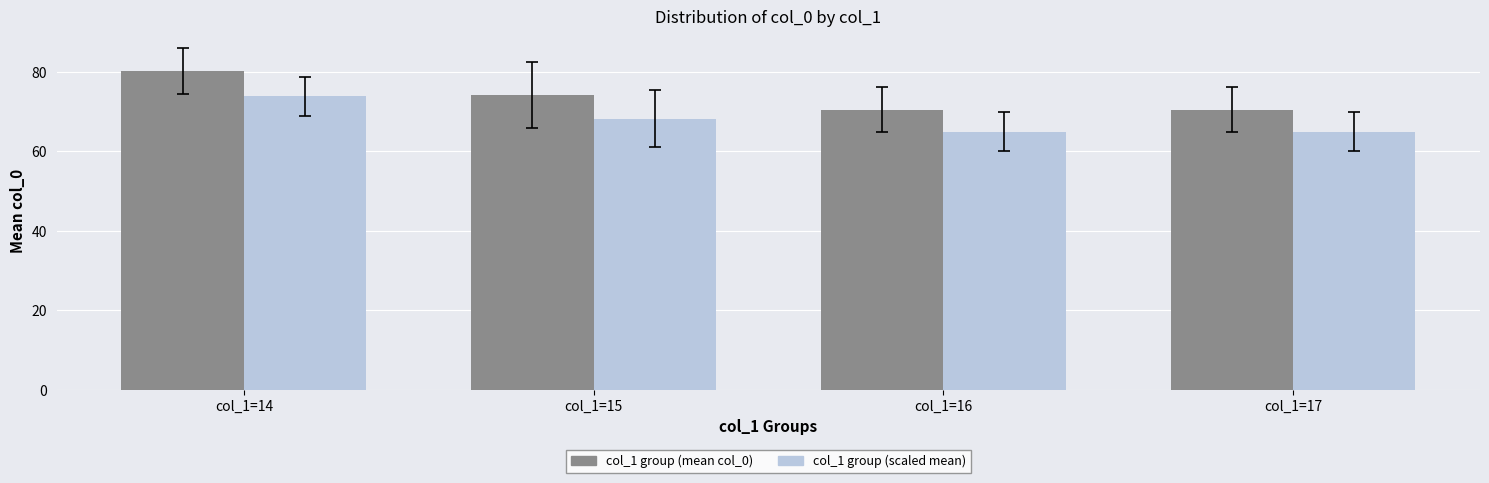

What is the spread (max minus min) of values at col_1=15?

5.9